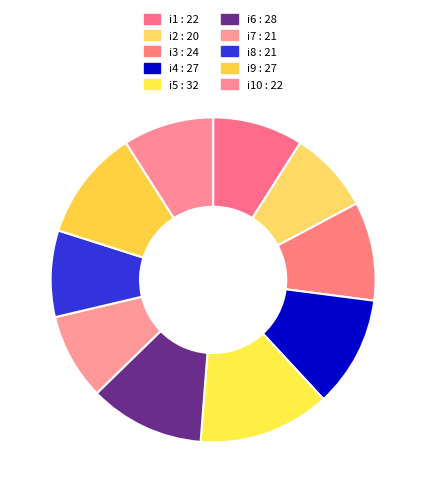

To the nearest percent, what is the average slice percentage?

10%